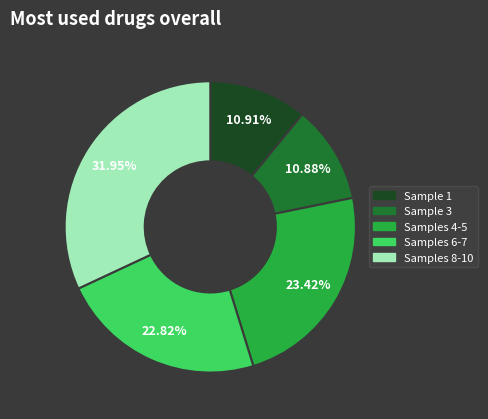

Is there any slice that represents more than half of the pie?

No